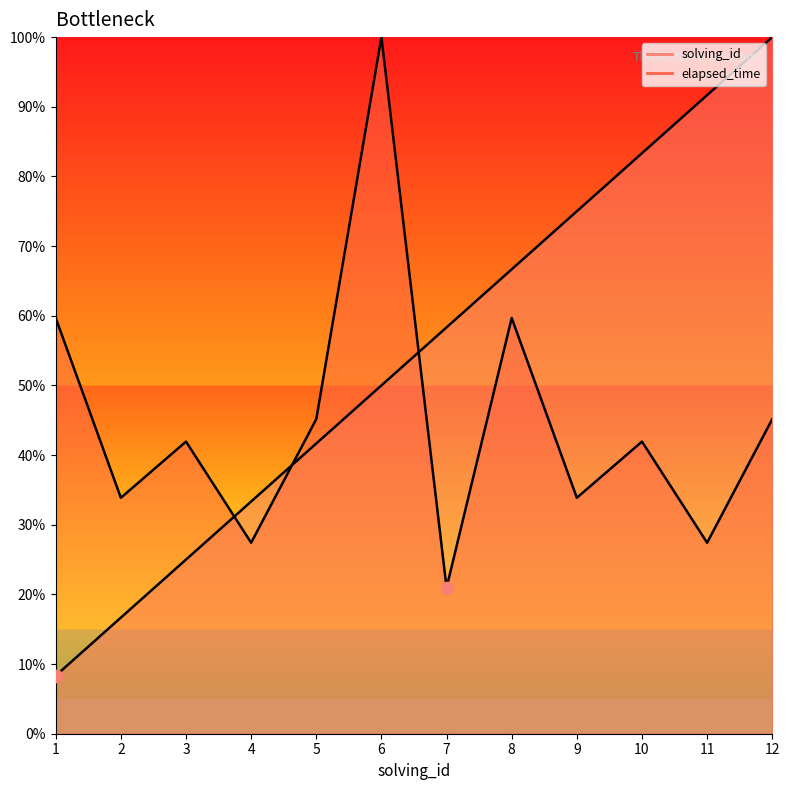

At how many categories does at least one series exceed 74?

5